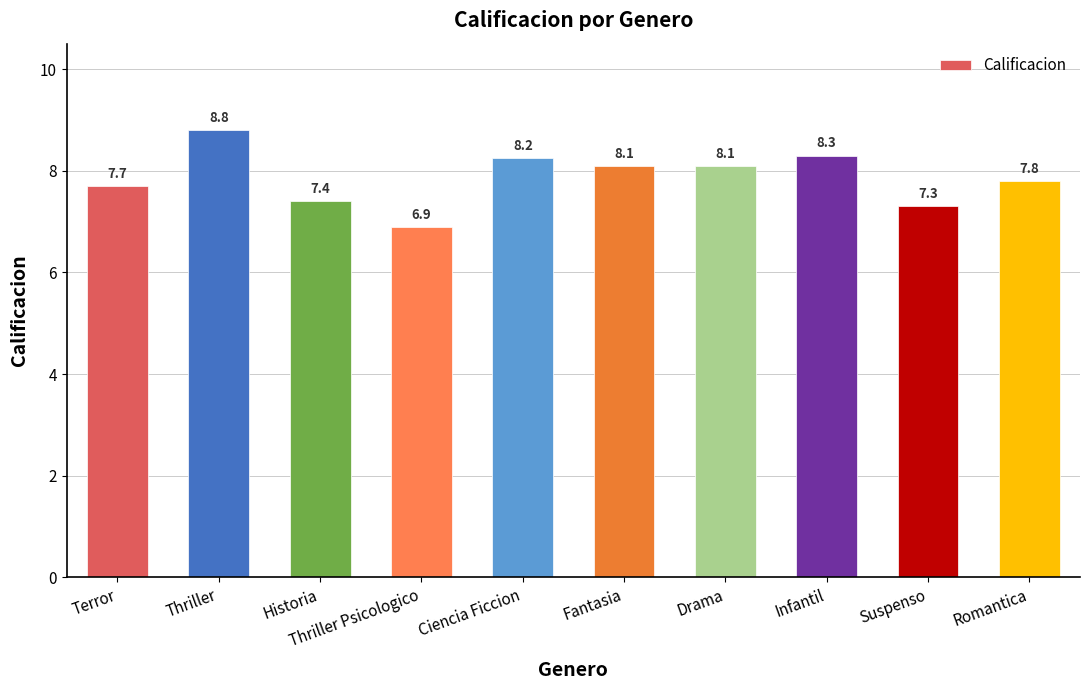

At which label does the data first exceed 8?

Thriller